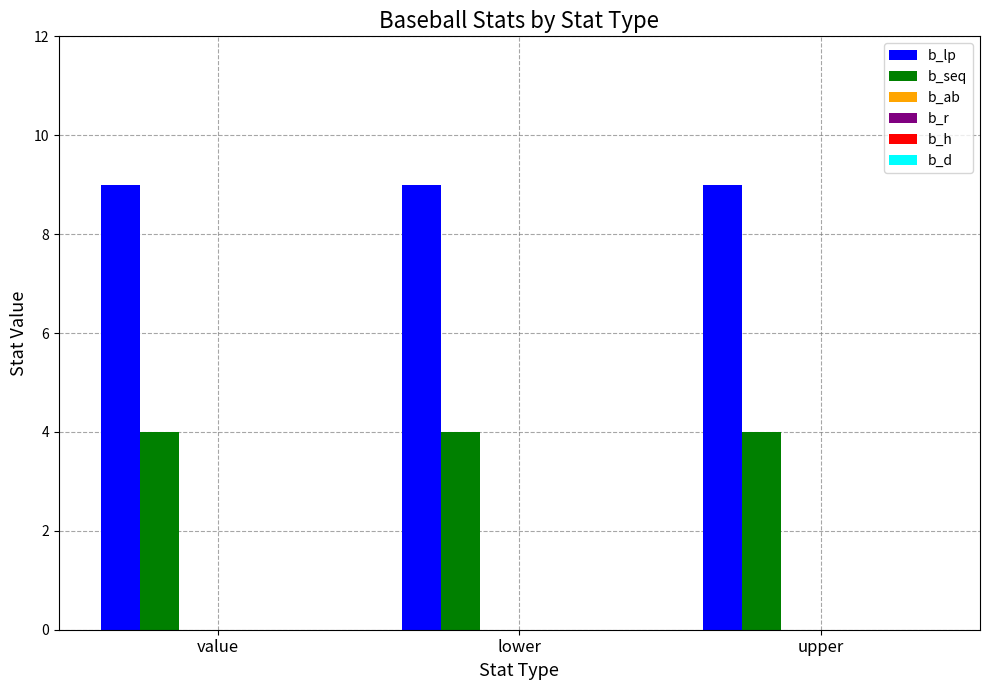

What is the smallest value displayed?

4